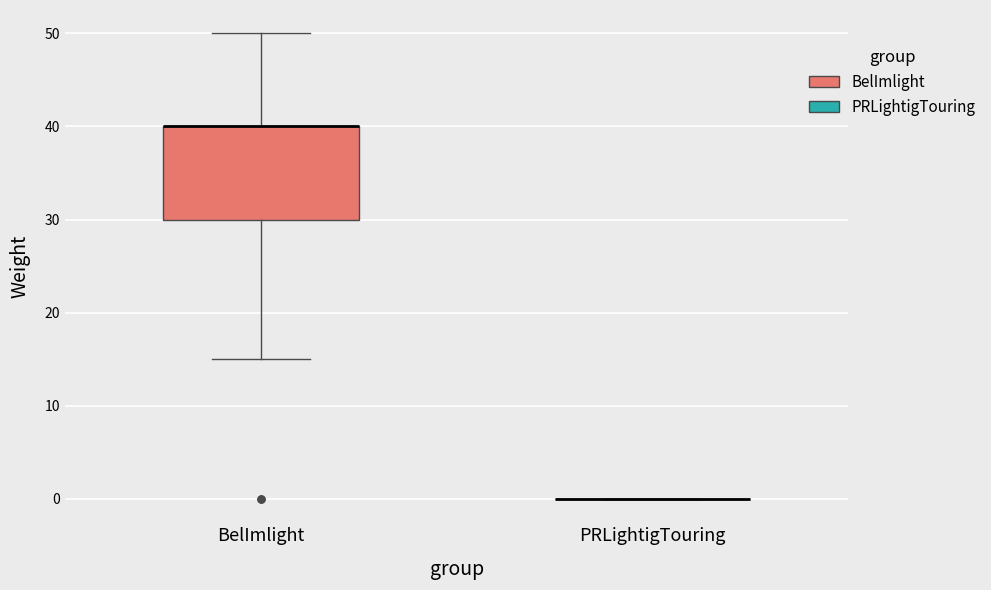

Reading left to right, read every box against the y-axis: the position of its median line, the range the box covers, and the ends of its whiskers. The values are not printed on the chart, so give them approximately, as read against the axis.

BelImlight: median 40 (drawn on the box's upper edge), box 30 to 40, whiskers 15 to 50
PRLightigTouring: box collapsed to a line at 0, whiskers 0 to 0